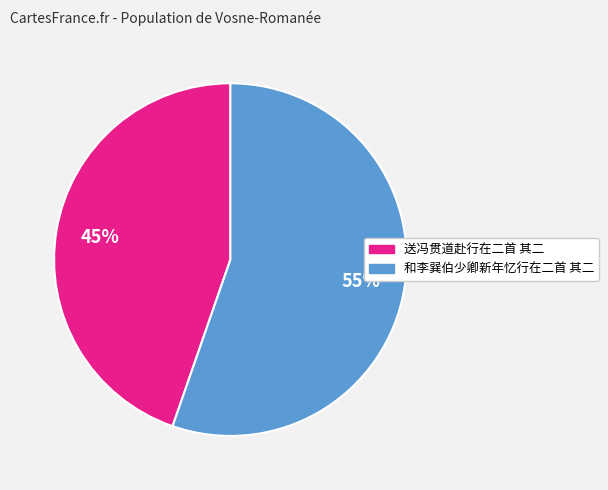

To the nearest percent, what is the average slice percentage?

50%